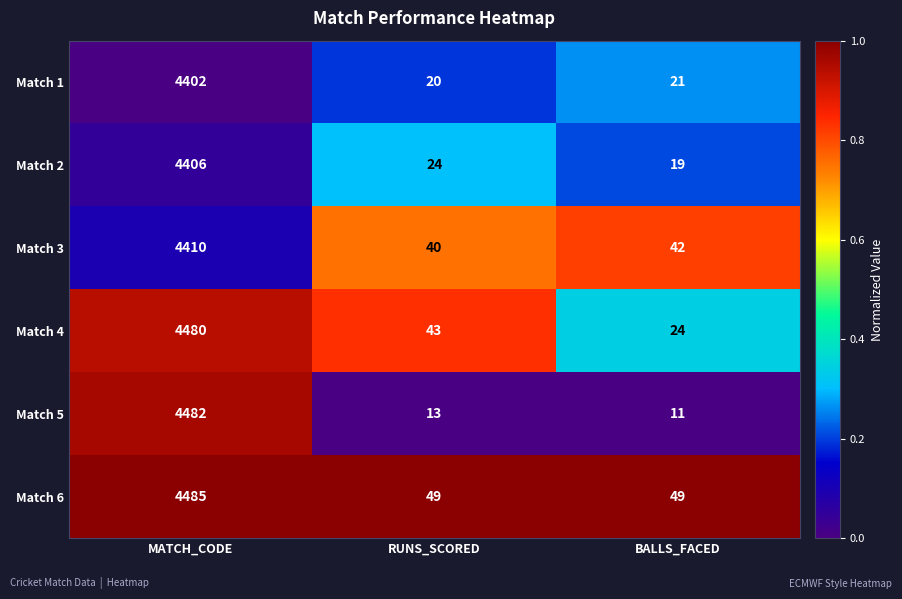

Reading right to left, list all the values displayed in this chart.

Match 1: BALLS_FACED=21	RUNS_SCORED=20	MATCH_CODE=4402
Match 2: BALLS_FACED=19	RUNS_SCORED=24	MATCH_CODE=4406
Match 3: BALLS_FACED=42	RUNS_SCORED=40	MATCH_CODE=4410
Match 4: BALLS_FACED=24	RUNS_SCORED=43	MATCH_CODE=4480
Match 5: BALLS_FACED=11	RUNS_SCORED=13	MATCH_CODE=4482
Match 6: BALLS_FACED=49	RUNS_SCORED=49	MATCH_CODE=4485